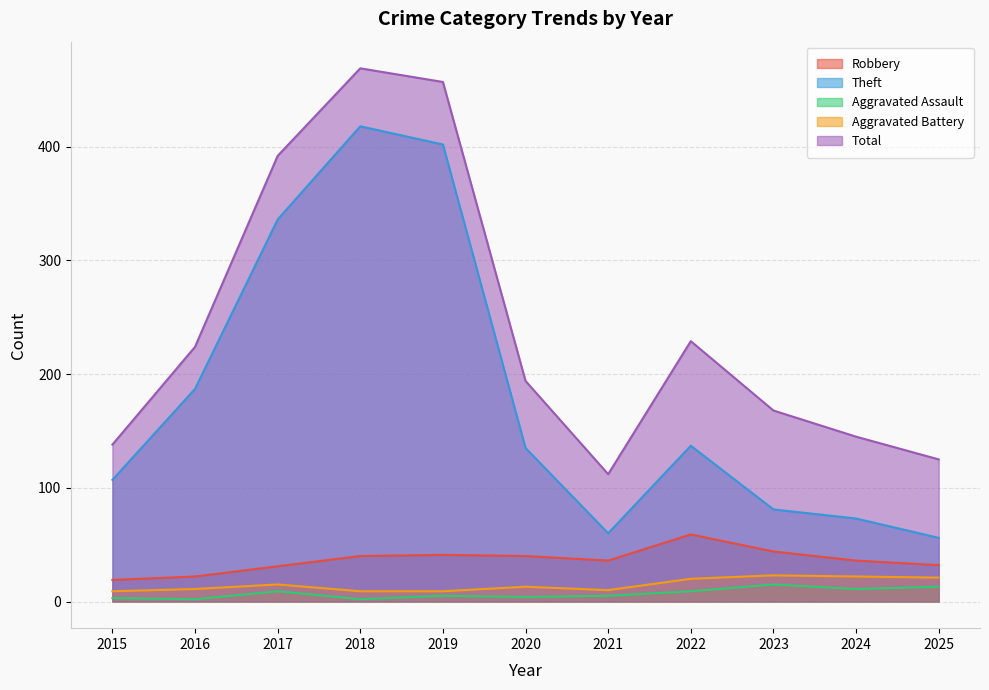

True or false: Theft and Robbery intersect in this chart.

False